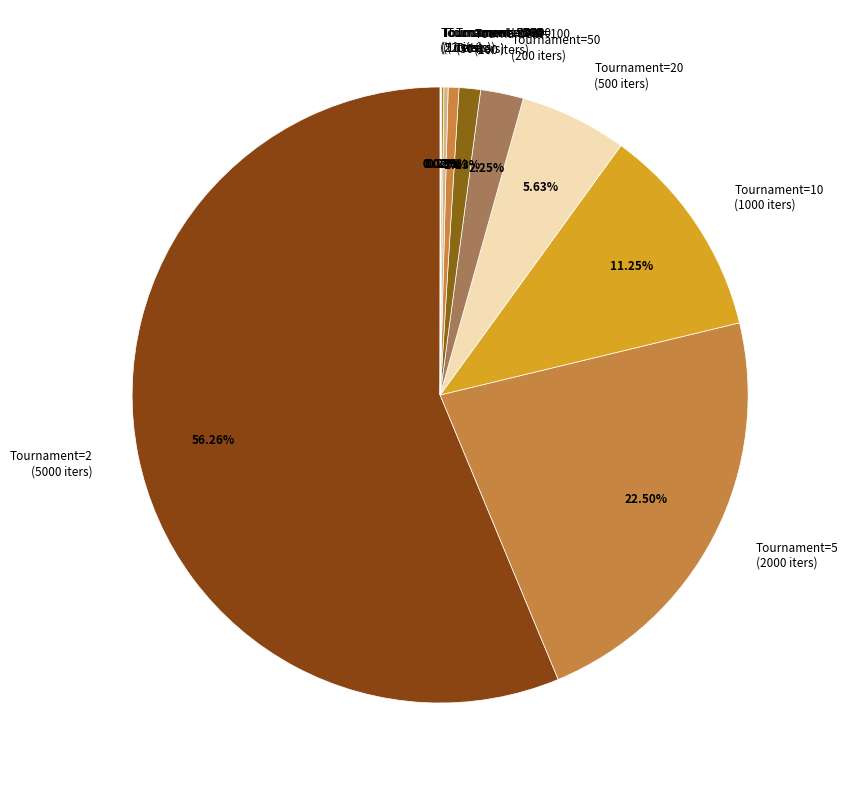

Which has a higher value, Tournament=100 (100 iters) or Tournament=200 (50 iters)?

Tournament=100 (100 iters)